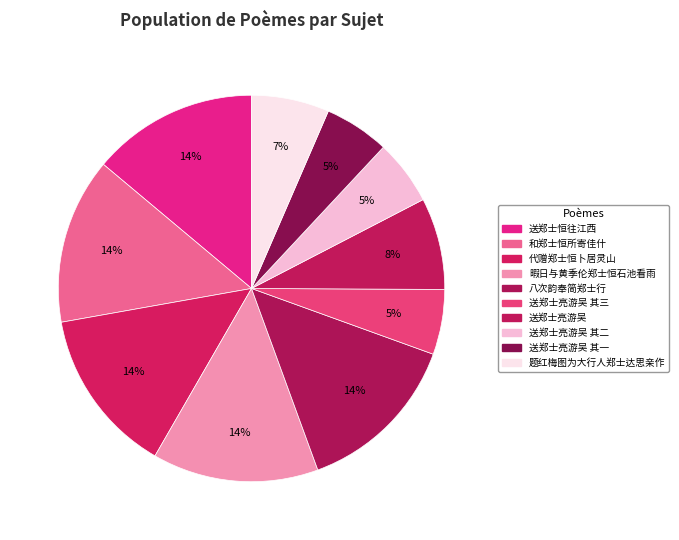

Rank the categories by value from lowest to highest.

送郑士亮游吴 其一, 送郑士亮游吴 其二, 送郑士亮游吴 其三, 题红梅图为大行人郑士达思亲作, 送郑士亮游吴, 代赠郑士恒卜居灵山, 和郑士恒所寄佳什, 暇日与黄季伦郑士恒石池看雨, 送郑士恒往江西, 八次韵奉简郑士行